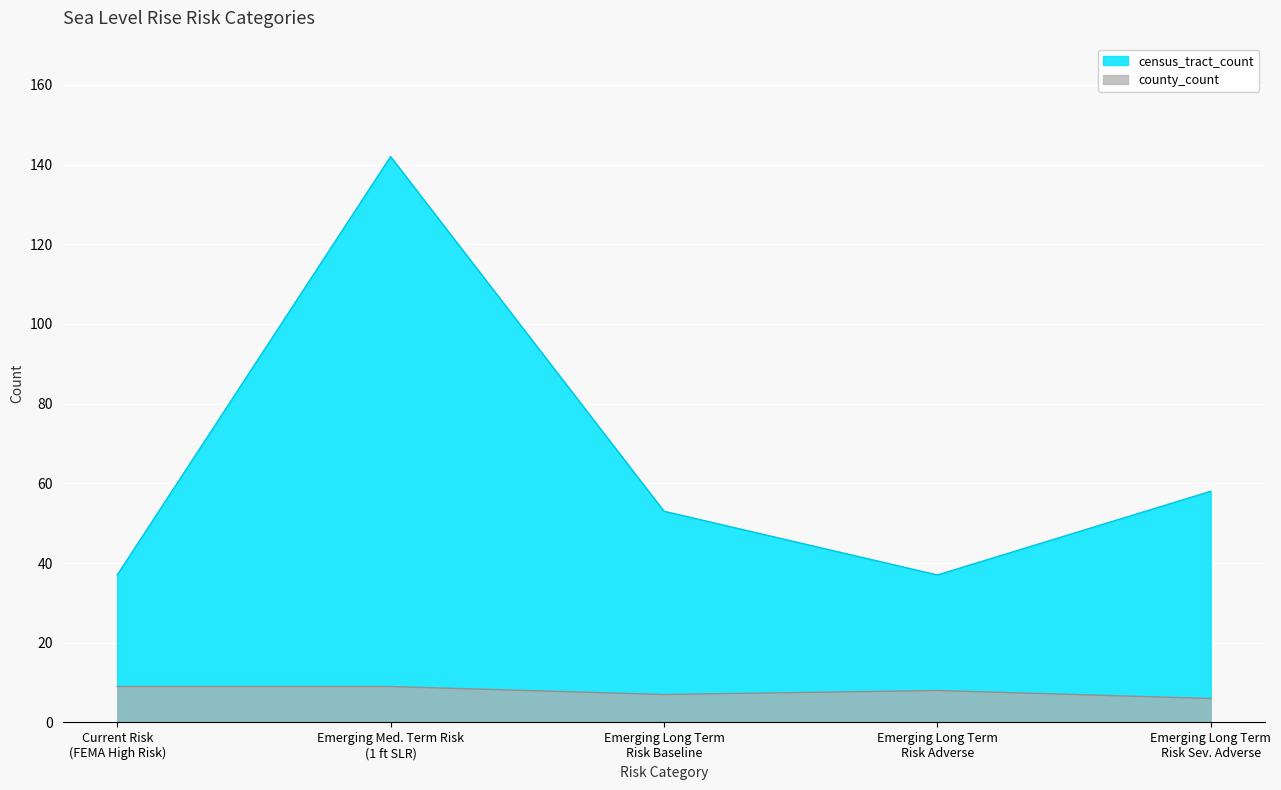

How many data points in county_count are less than 8?

2